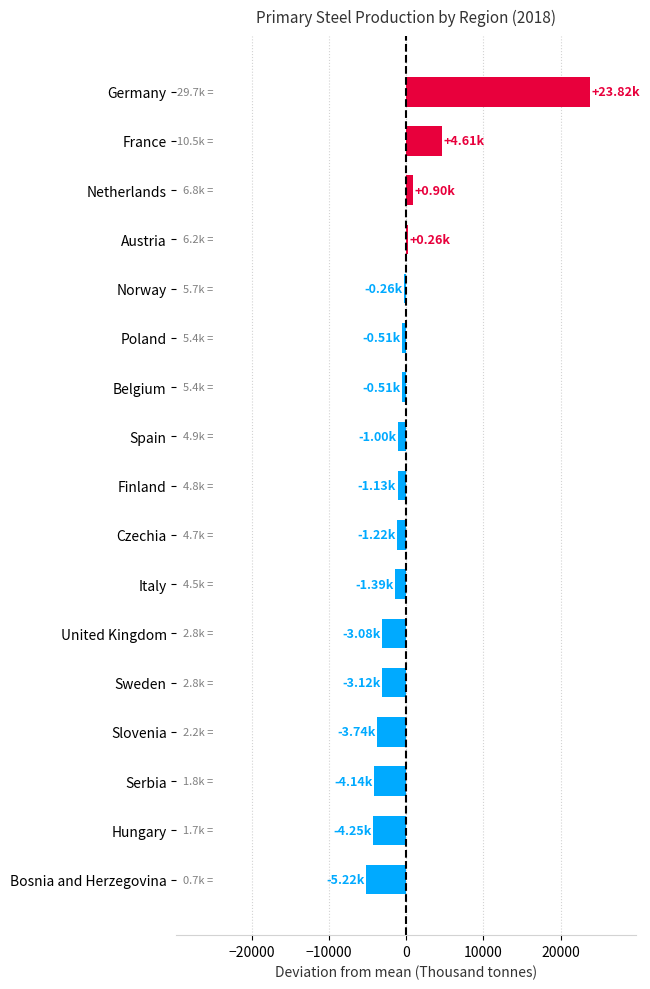

How many values are below -1128?

9